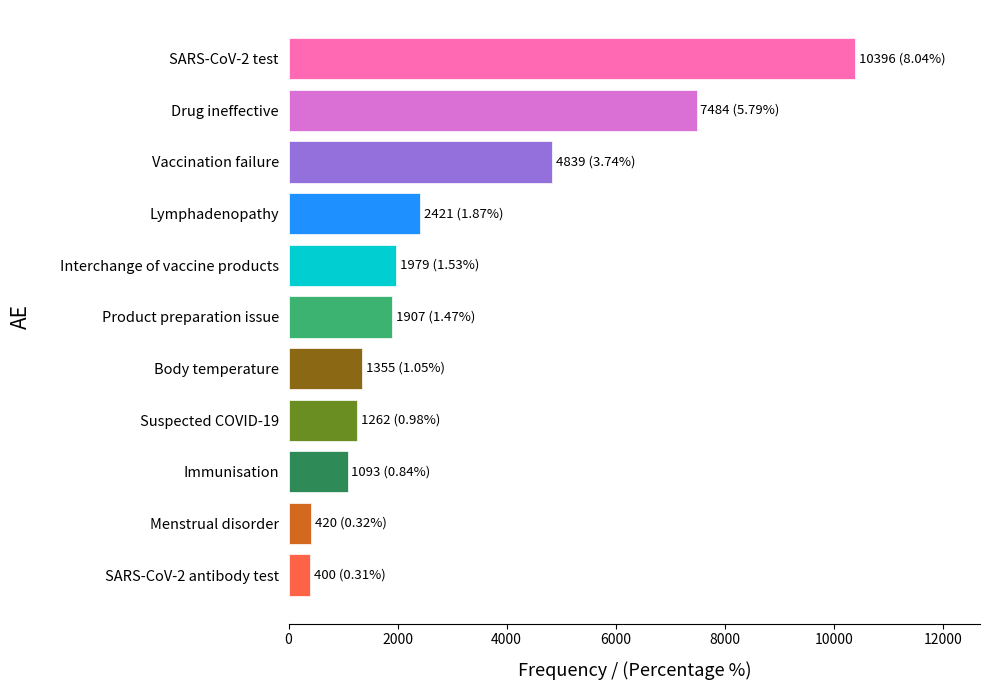

What is the greatest value displayed?

10396